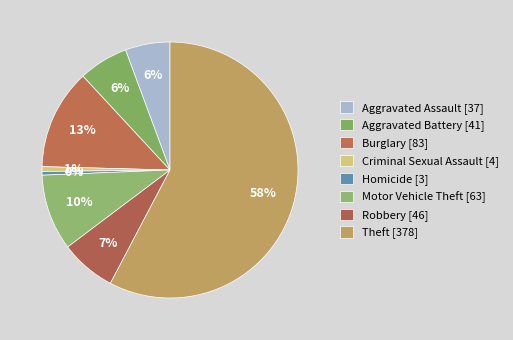

How many slices are in this pie chart?

8